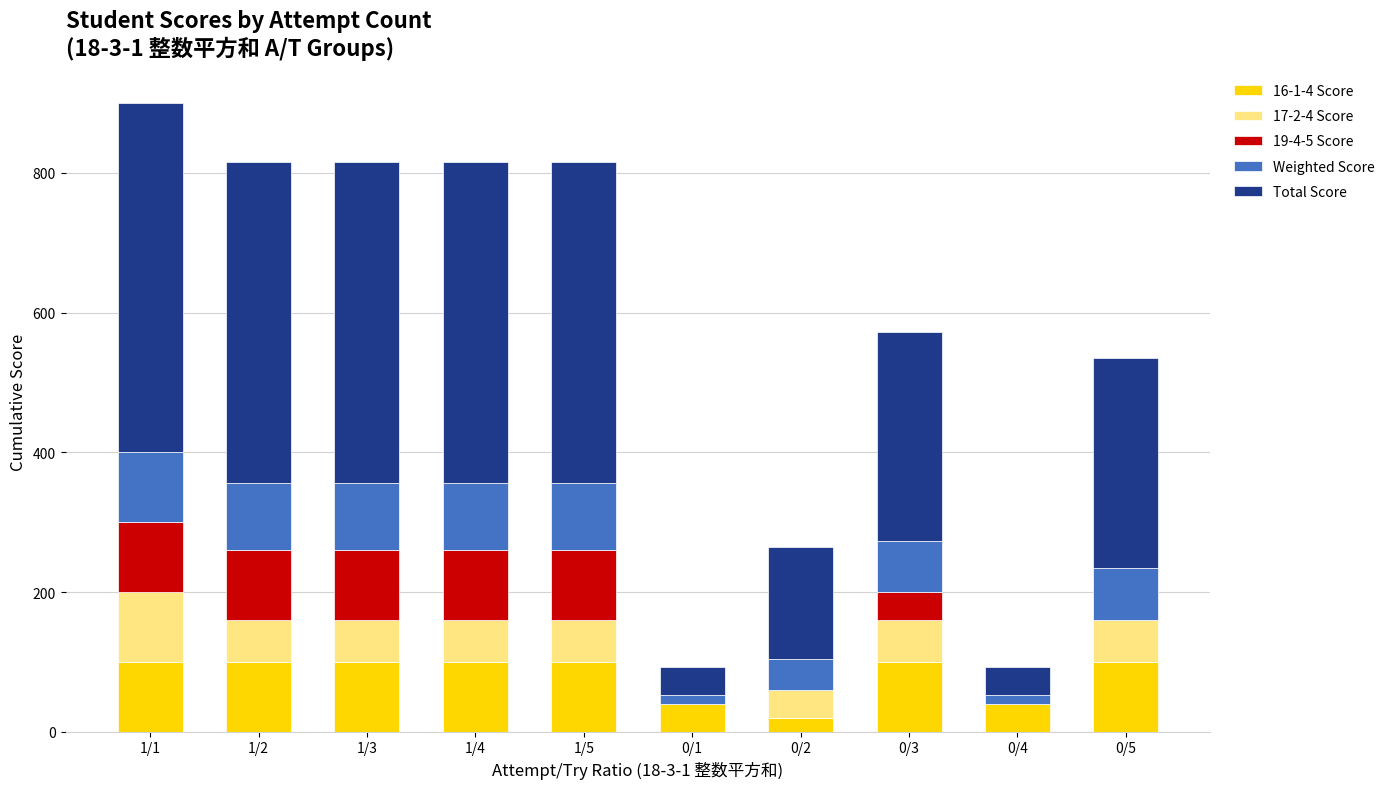

The value of 16-1-4 Score at 1/4 is 139. True or false?

False